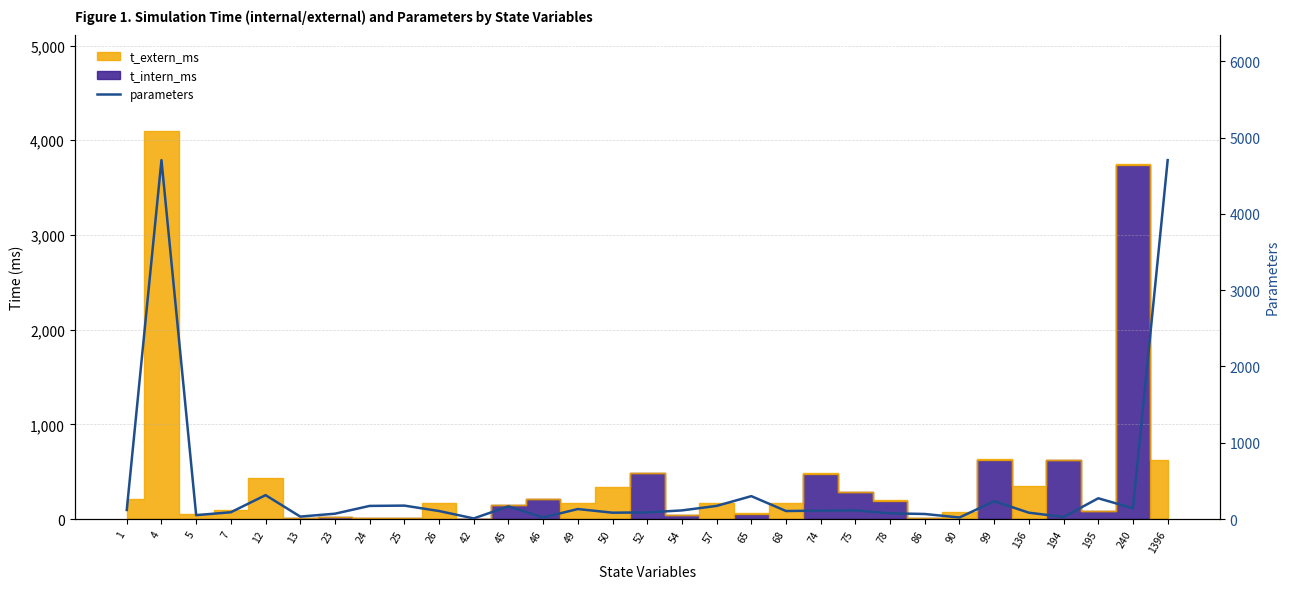

Which has a higher value, 90 or 65?

65